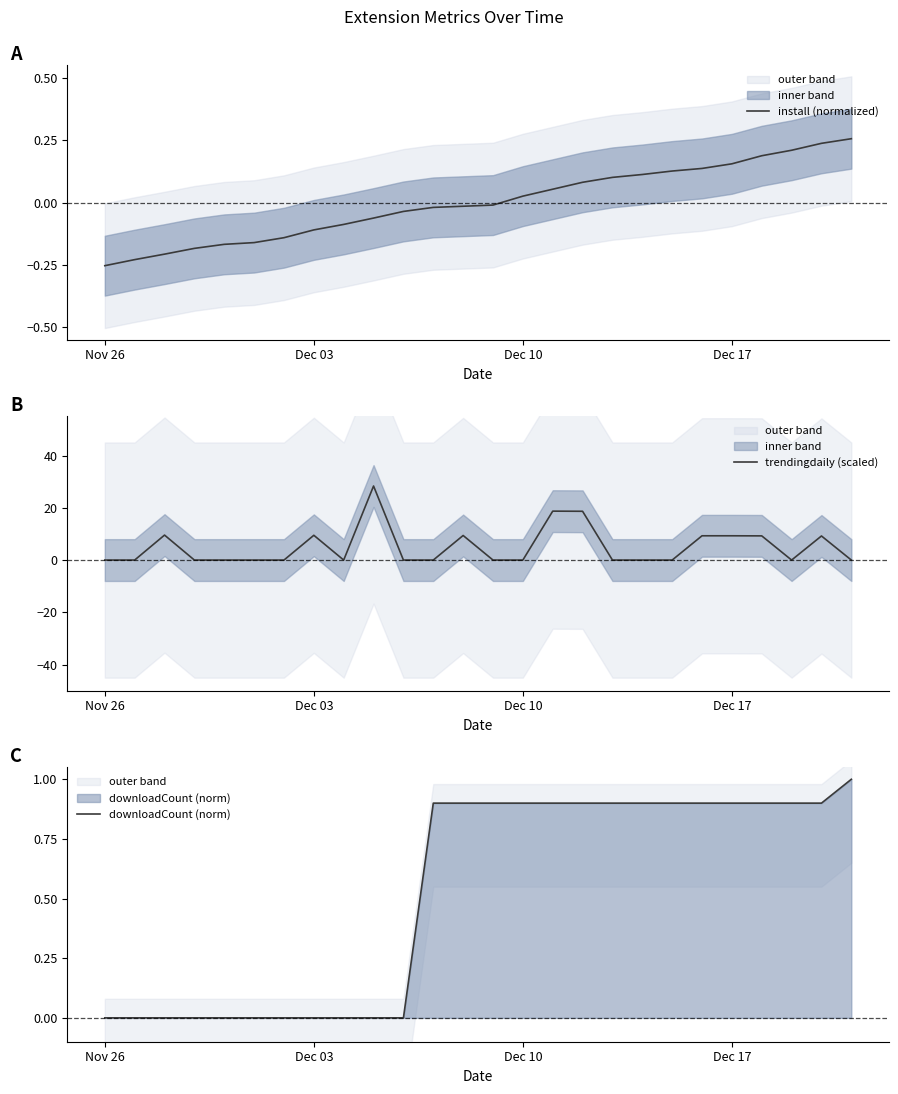

Is it true that install (normalized) equals -0.2 at Dec 03?

False